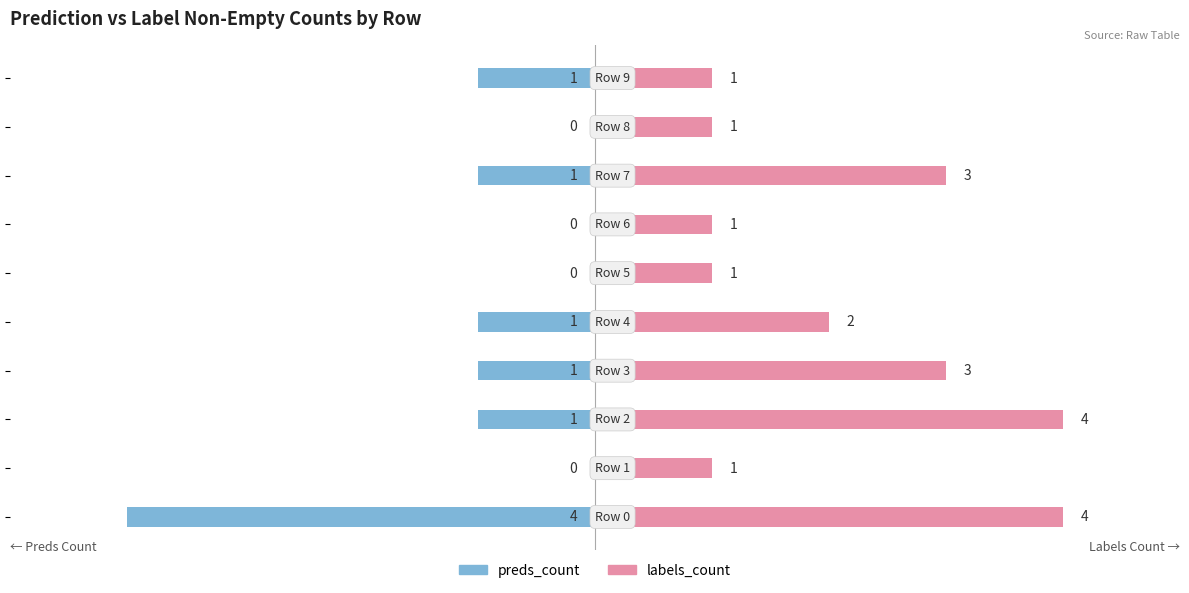

The value of preds_count at 8 is -2. True or false?

False